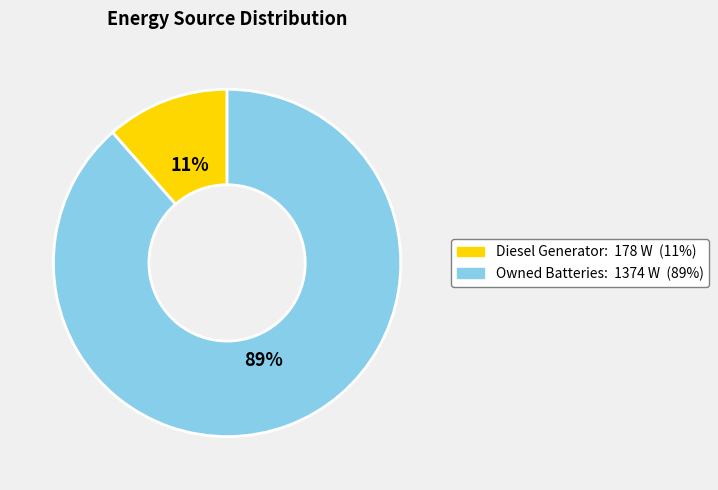

How many segments does this pie chart have?

2